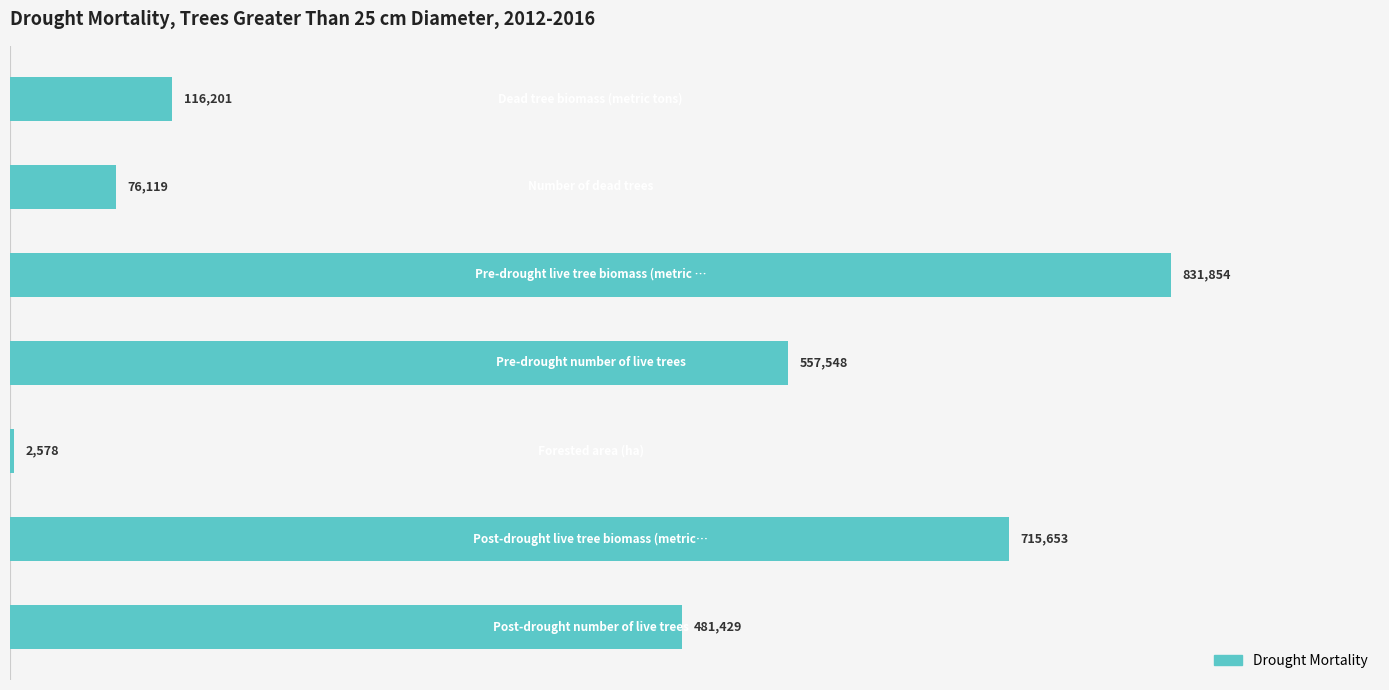

What is the sum of all values?

2781382